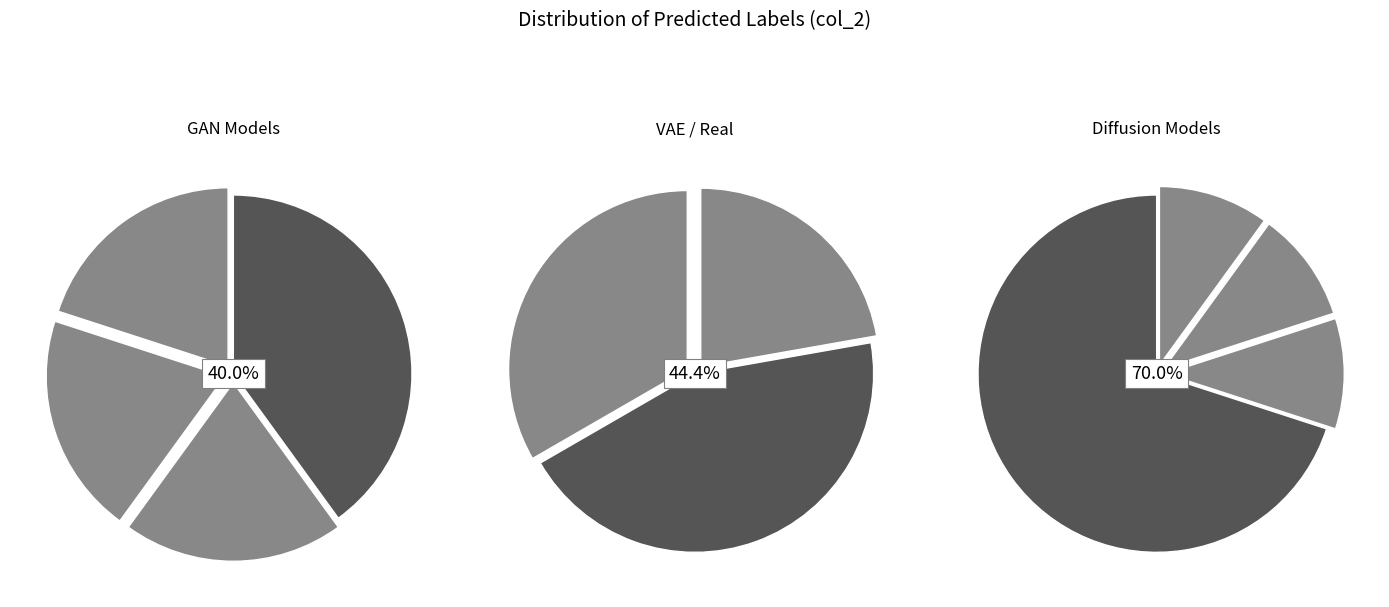

How many segments does this pie chart have?

11